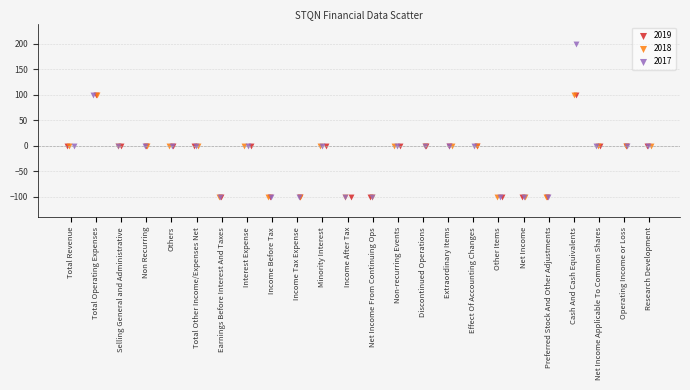

What are all the series names shown in the legend?

2019, 2018, 2017